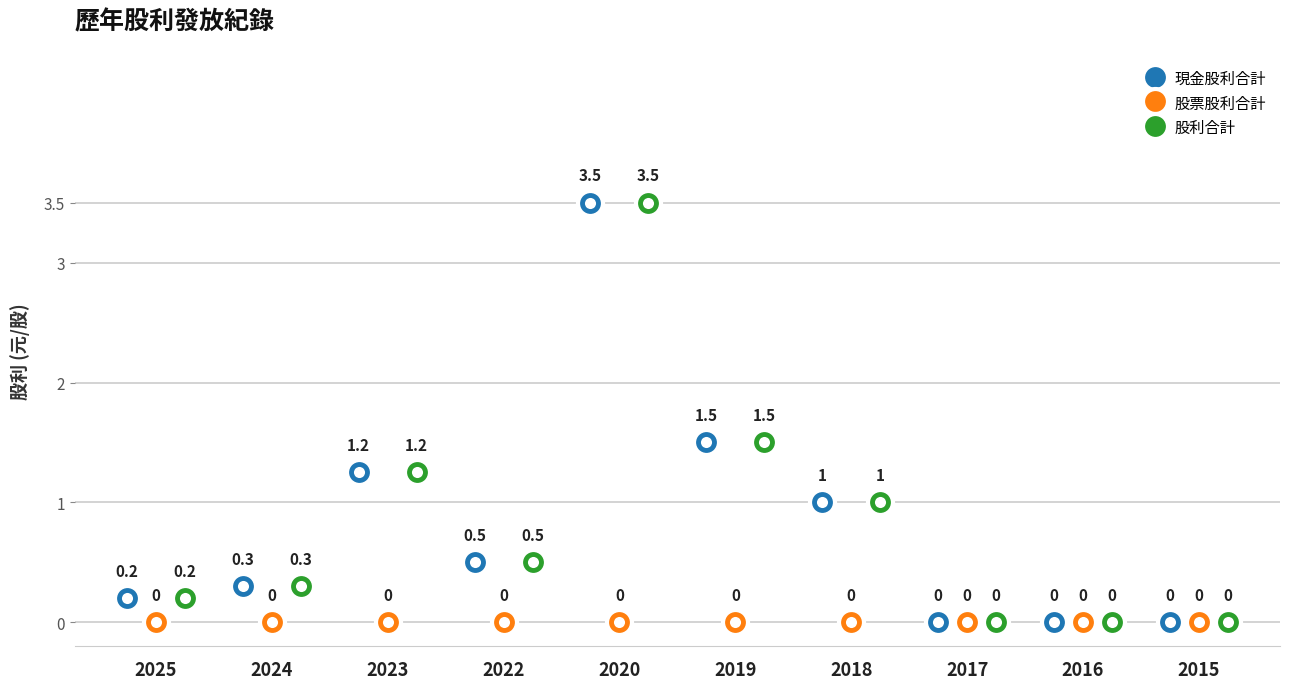

True or false: 股票股利合計 and 股利合計 intersect in this chart.

False